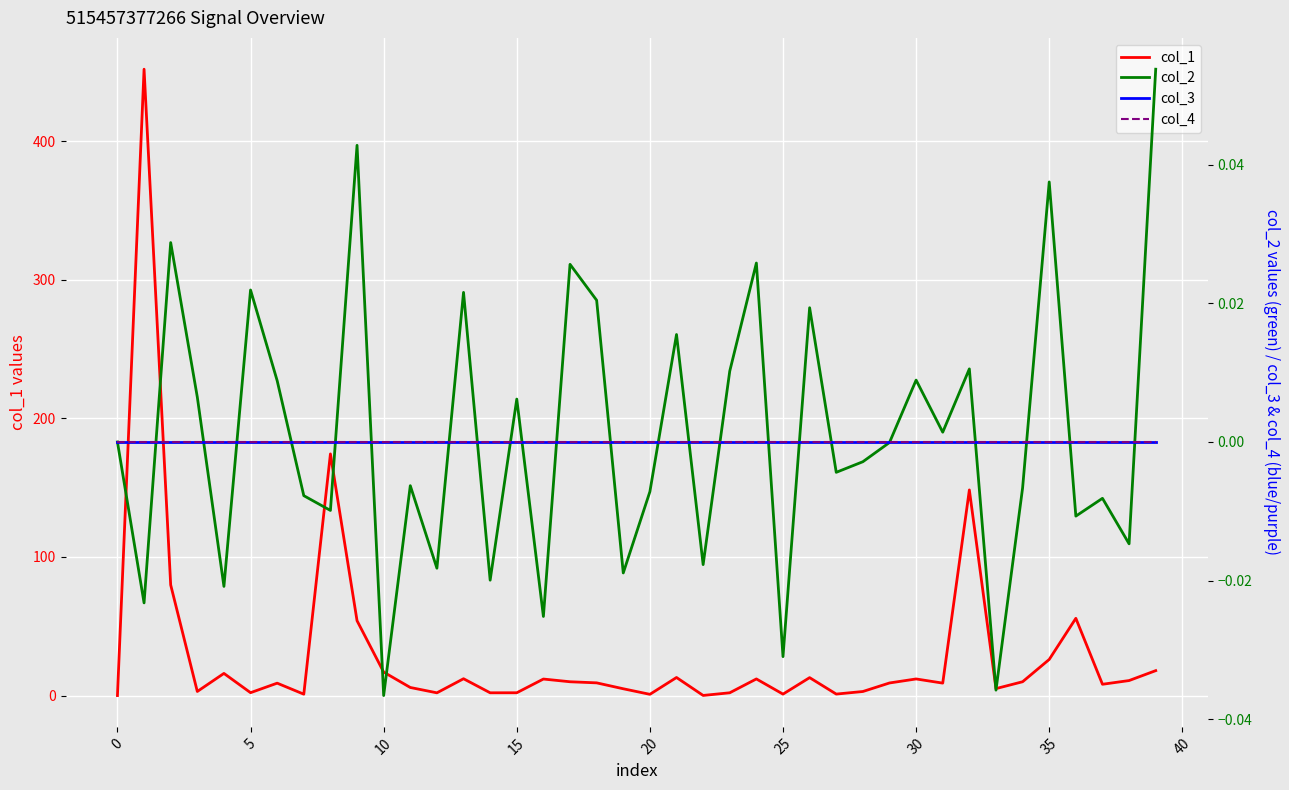

True or false: col_2 has a value of -0.0 at 37.

True